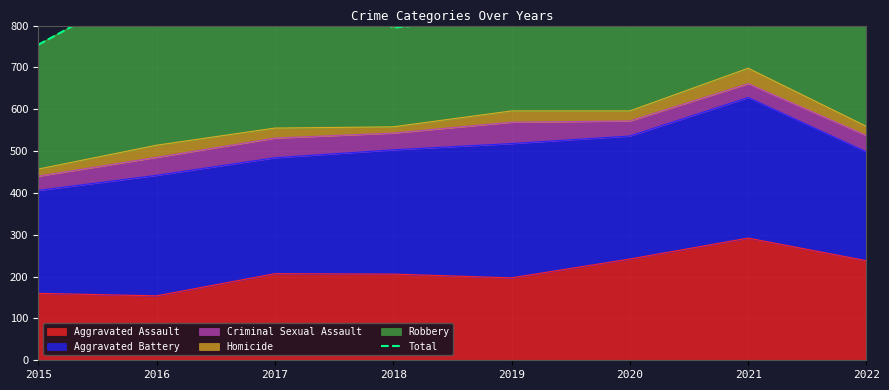

How many data points does each series have?

8